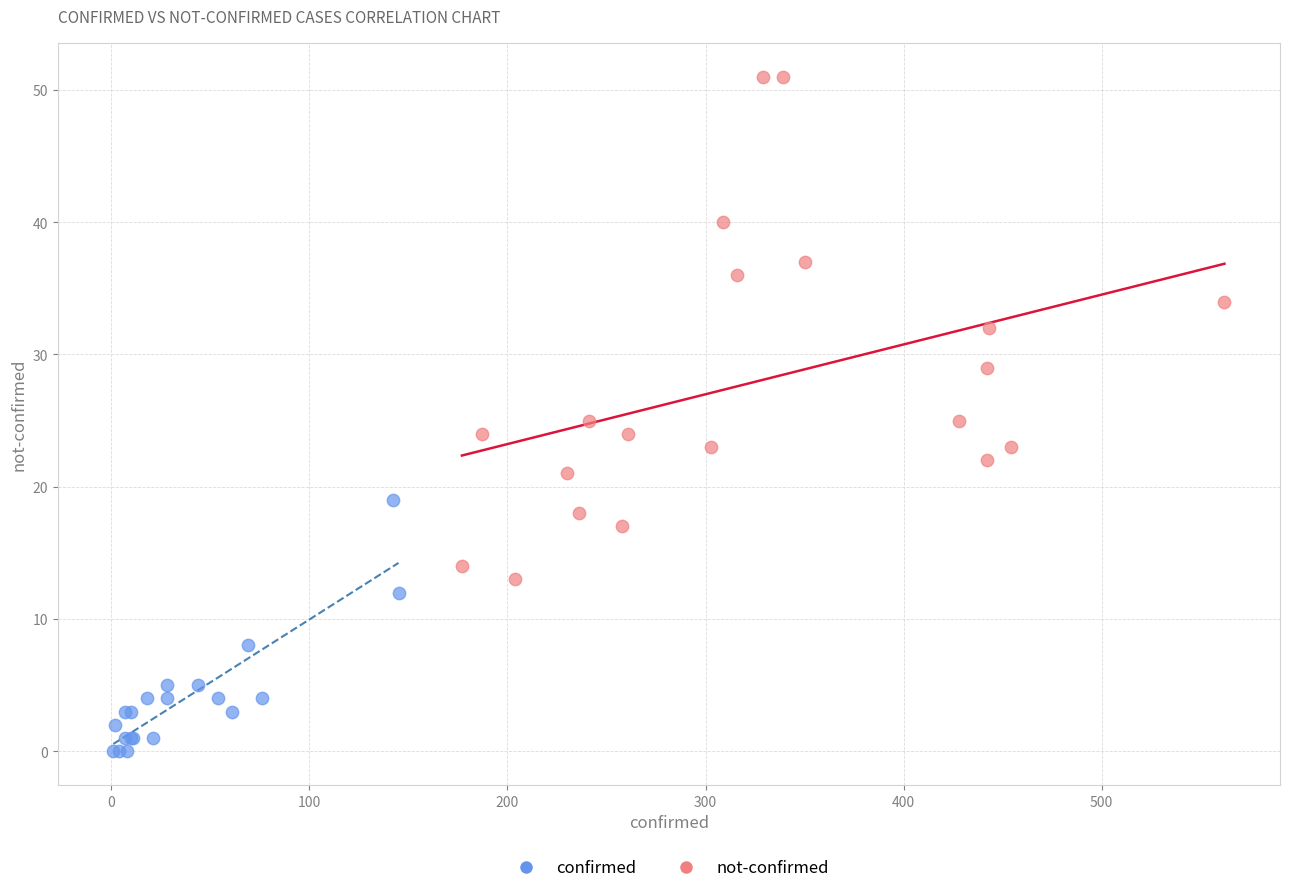

What are all the series names shown in the legend?

confirmed, not-confirmed